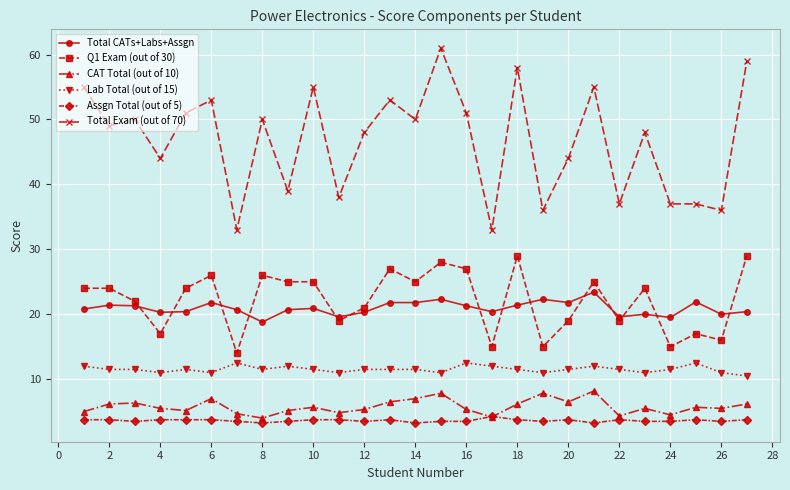

Which series has the largest total across all categories?

Total Exam (out of 70)